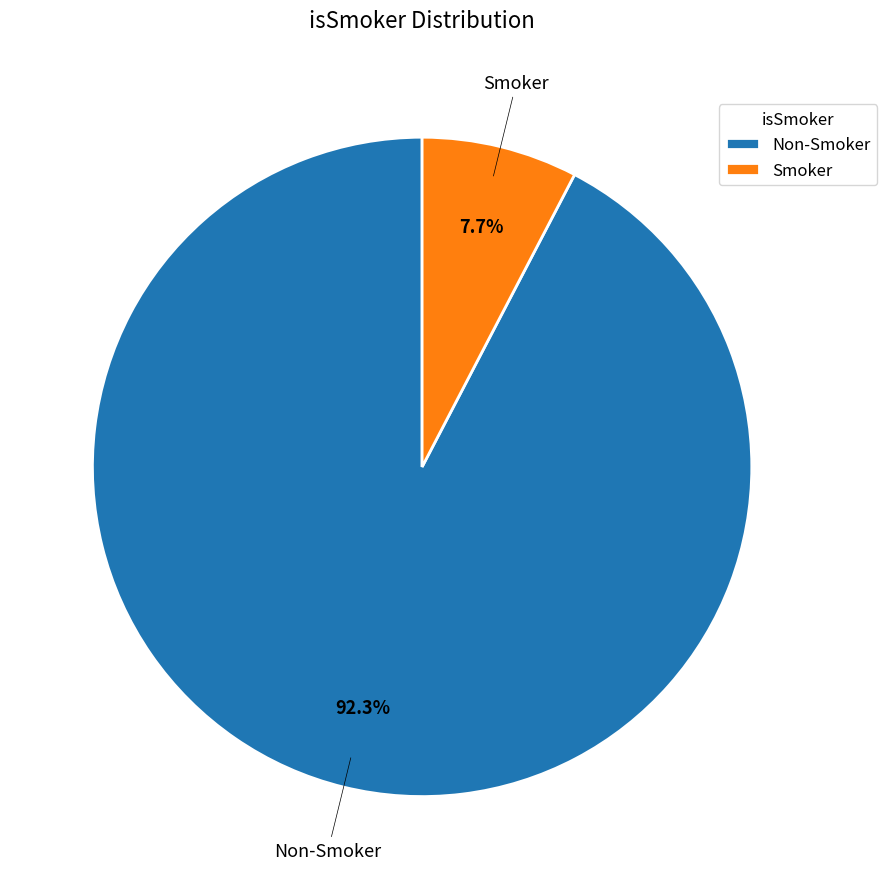

Combined, do Smoker and Non-Smoker account for over 50%?

Yes